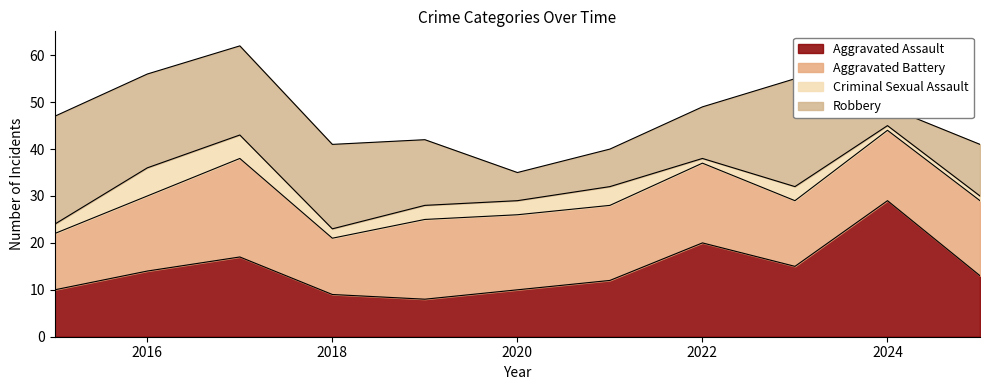

What is the value of the Aggravated Assault point at the 9th from the left?

15